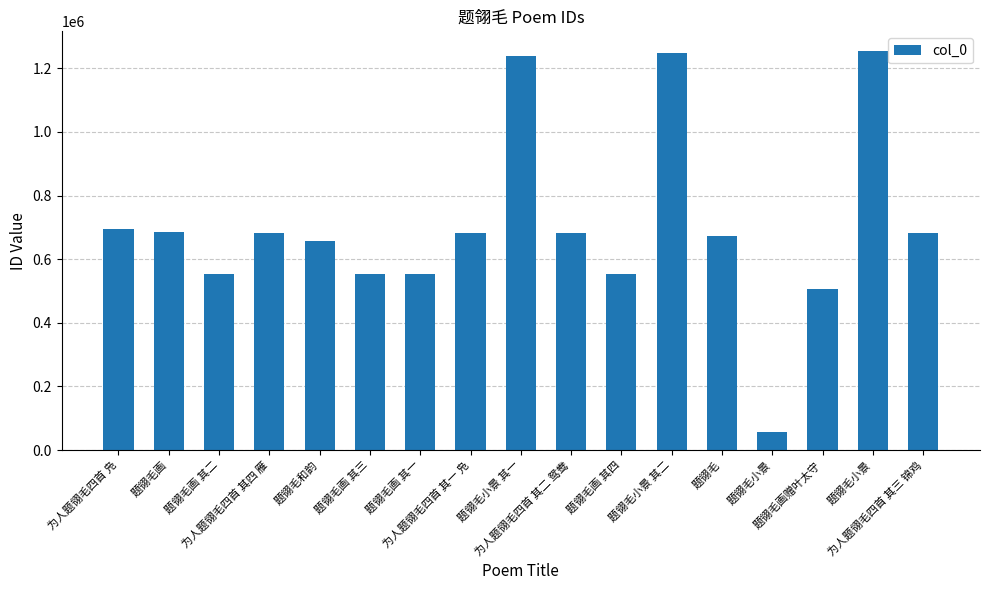

At which category does the chart reach its peak across all series?

题翎毛小景